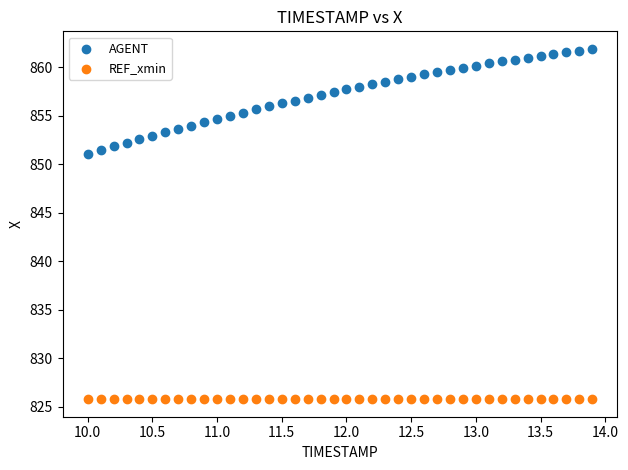

Which series reaches the minimum Y coordinate?

REF_xmin